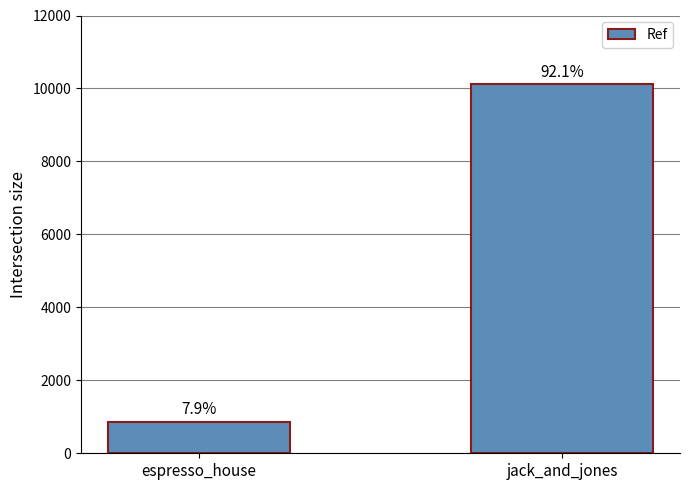

Is it true that the value at espresso_house is 1150?

False